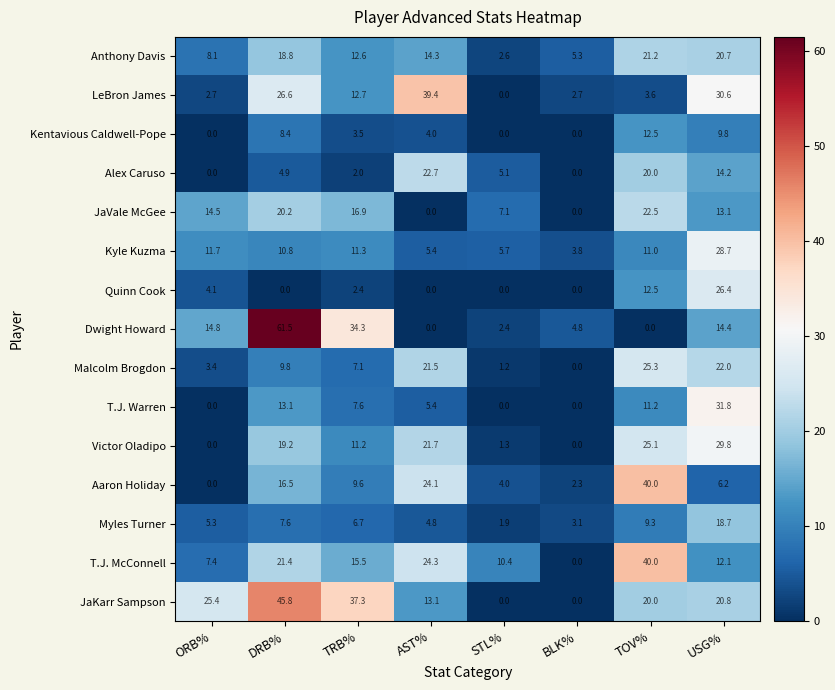

The value of LeBron James at BLK% is 2.7. True or false?

True